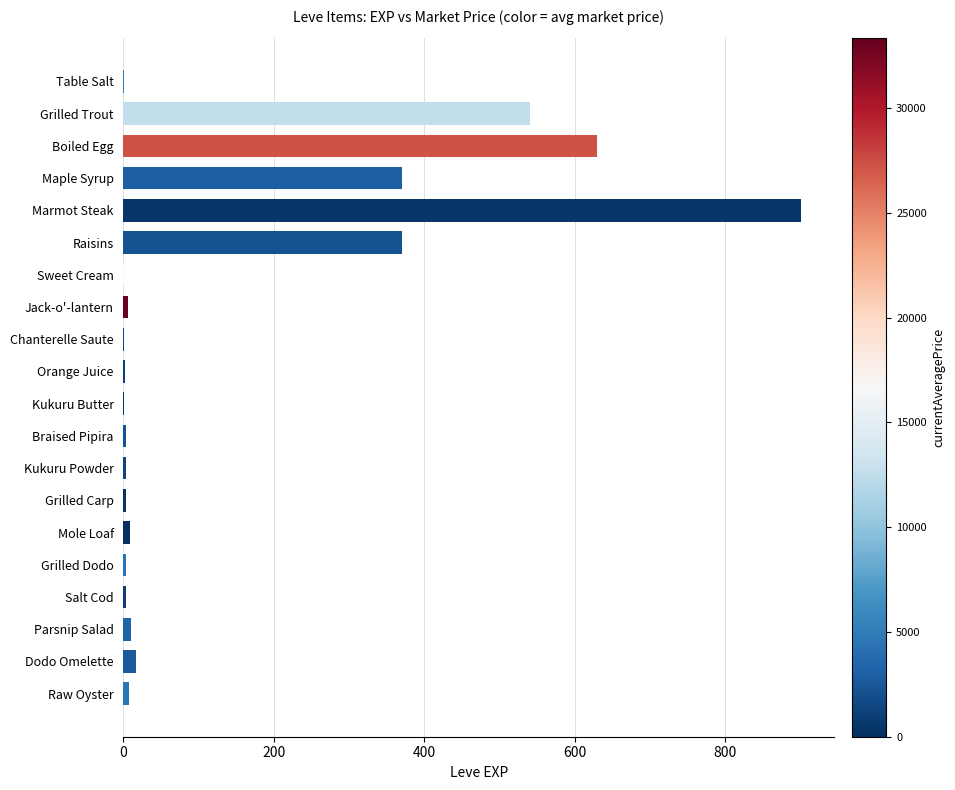

Which label corresponds to the largest value in the chart?

Marmot Steak